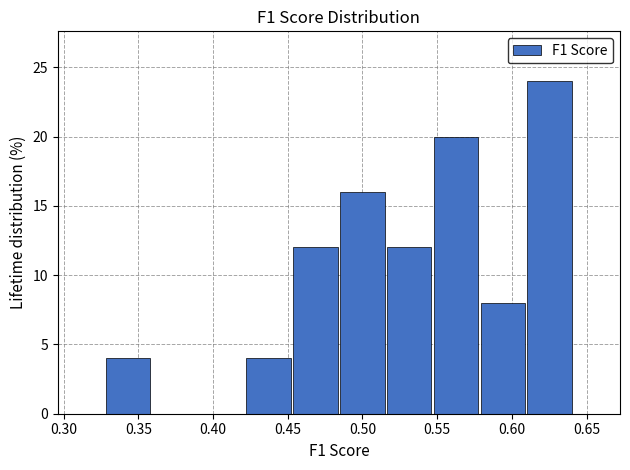

Reading left to right, list every bar in this chart as the range it spans on the x-axis followed by its height. Neither the bar edges nor the heights are printed on the chart, so give them approximately, as read against the axes.

0.325 to 0.360: 4
0.360 to 0.390: 0
0.390 to 0.420: 0
0.420 to 0.455: 4
0.455 to 0.485: 12
0.485 to 0.515: 16
0.515 to 0.545: 12
0.545 to 0.580: 20
0.580 to 0.610: 8
0.610 to 0.640: 24